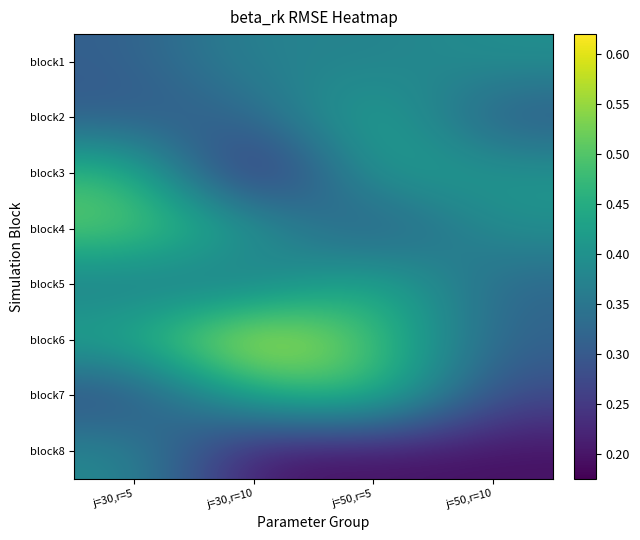

What is the maximum value shown in the chart?

0.6